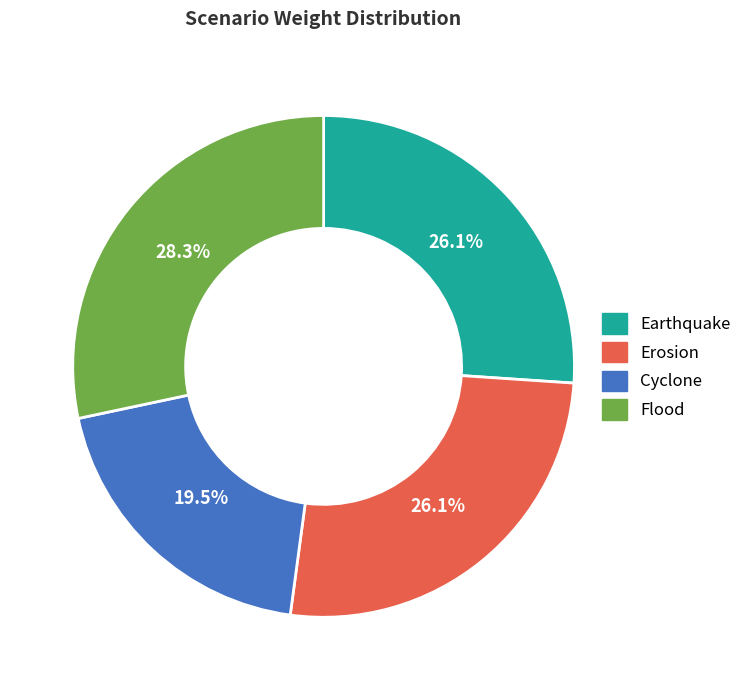

To the nearest percent, what is the combined percentage of Flood and Erosion?

54%